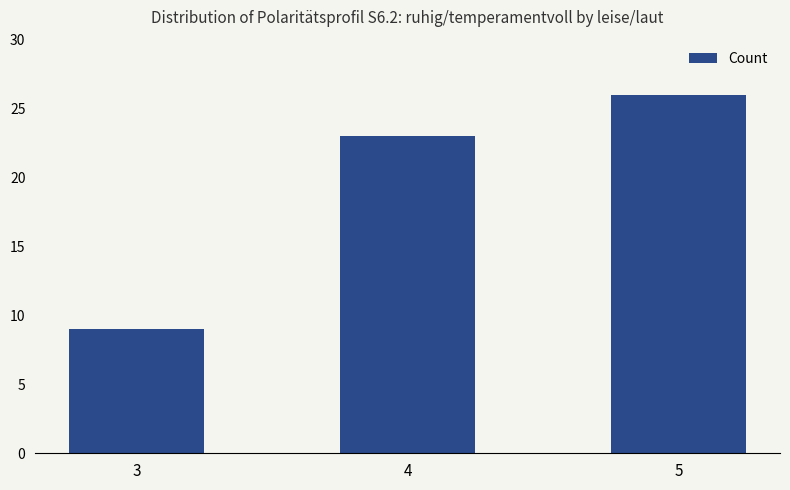

Where is the data nearest to the value 17?

4